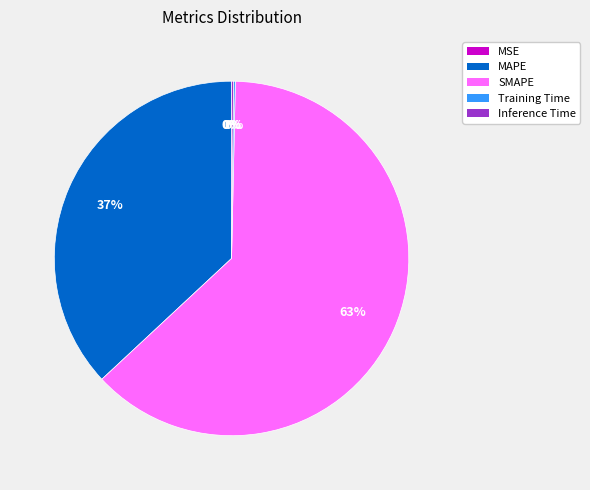

The SMAPE slice represents 63% of the pie. True or false?

True